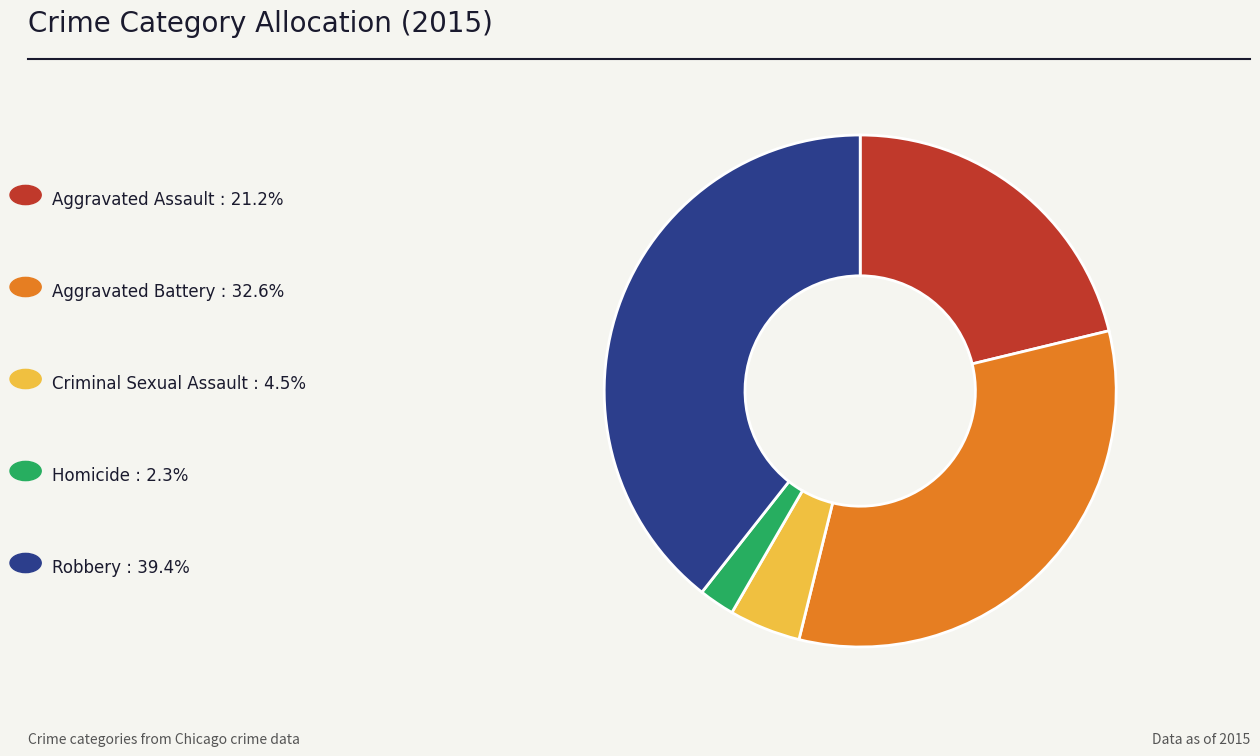

Is there a majority slice in this chart?

No